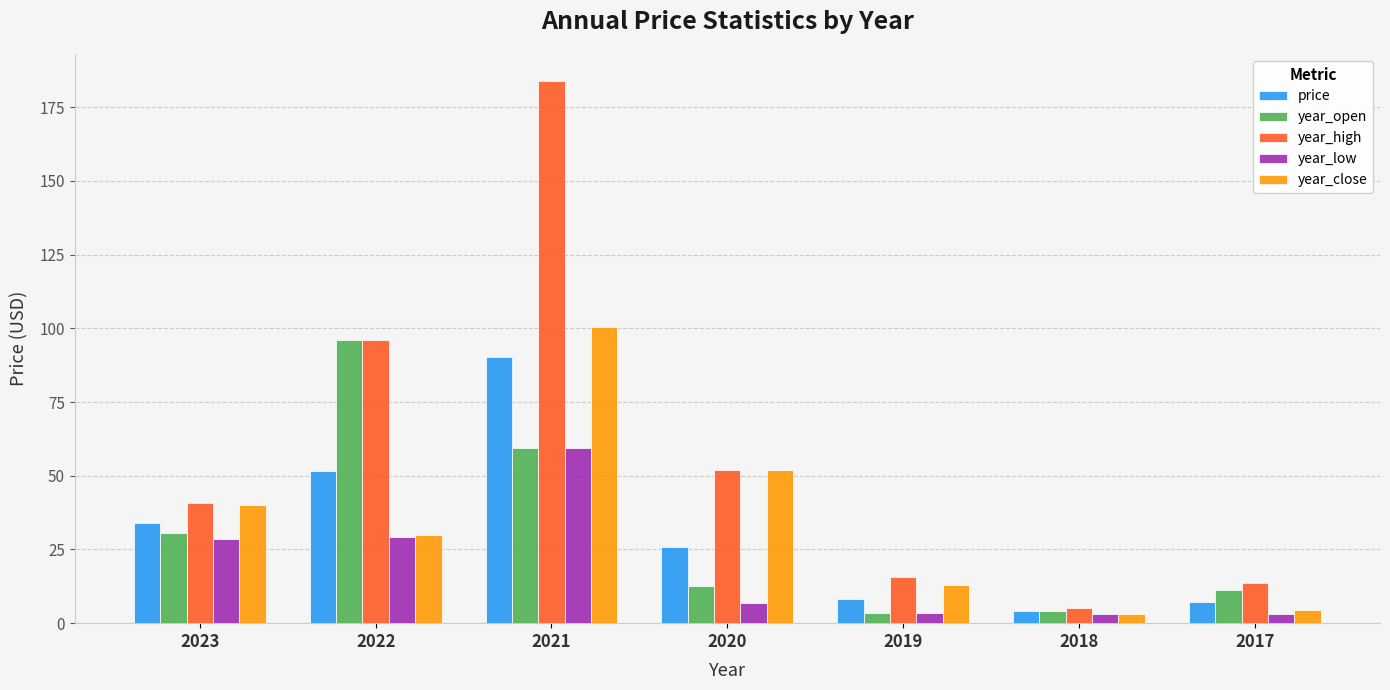

Is the value of price at 2021 greater than the value of year_low at 2018?

Yes